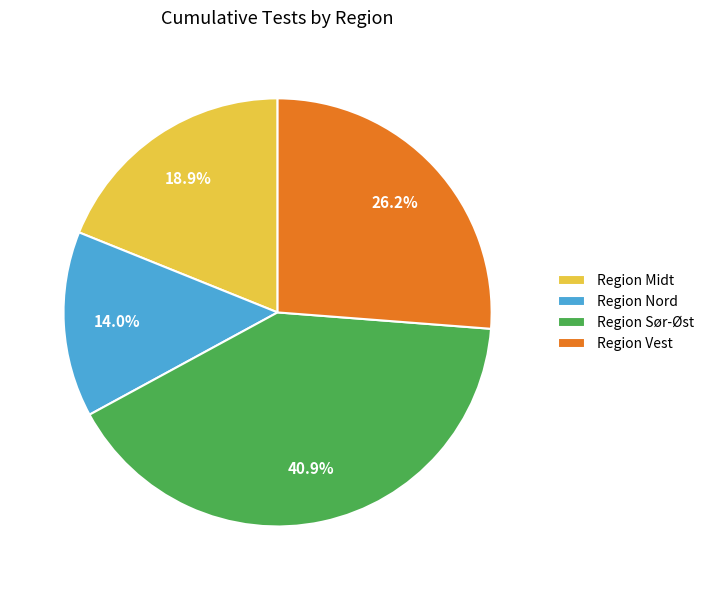

Combined, what portion of the pie is Region Midt and Region Nord?

32.9%